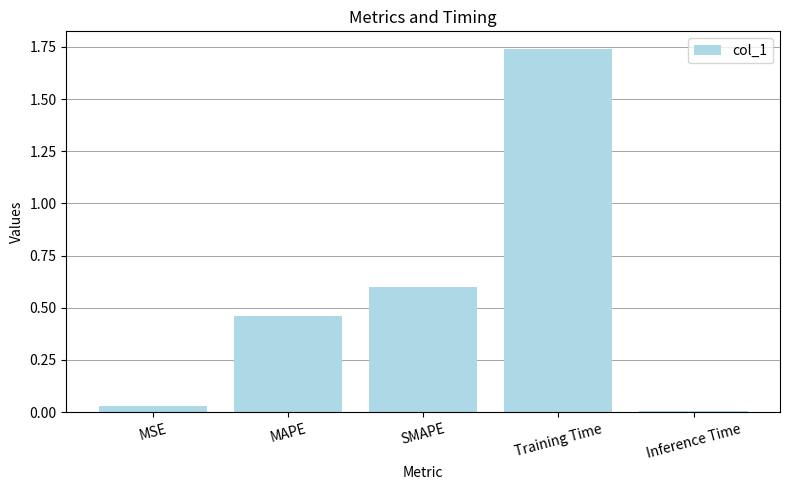

What is the difference between the second highest and second lowest values?

0.6